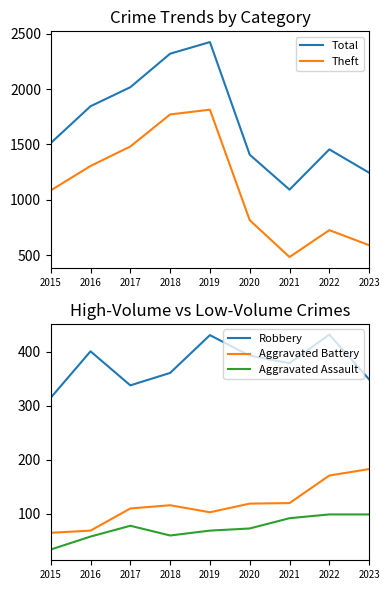

Which series has the largest total across all categories?

Total